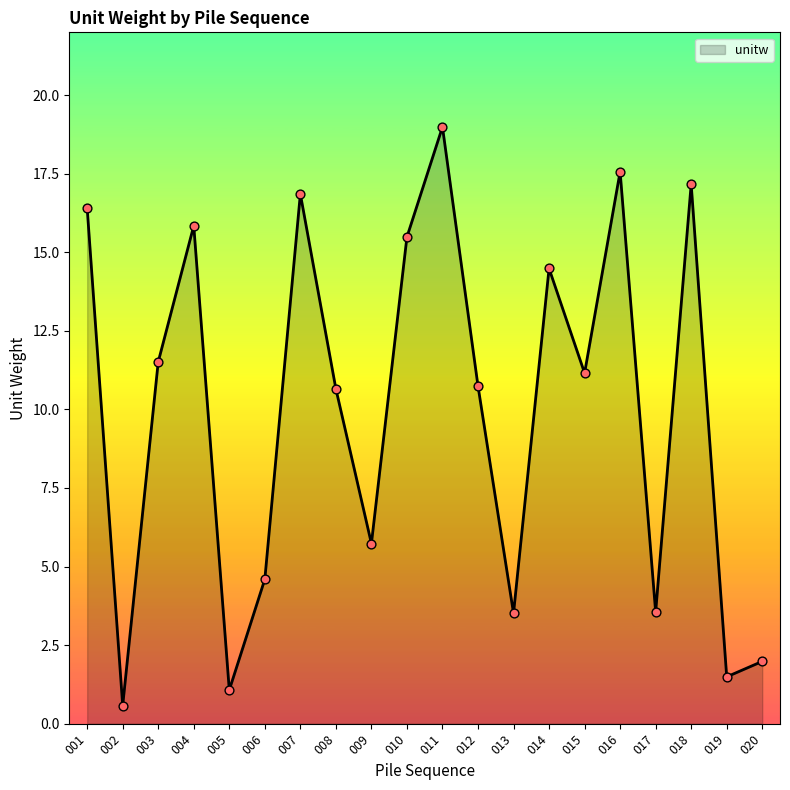

What is the change in value from 007 to 020?

-14.9